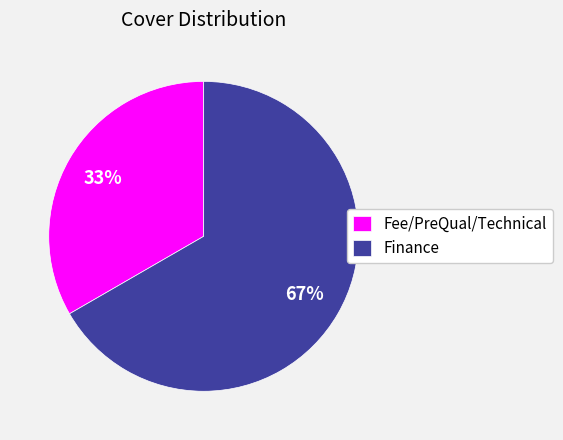

To the nearest percent, what is the combined percentage of Fee/PreQual/Technical and Finance?

100%